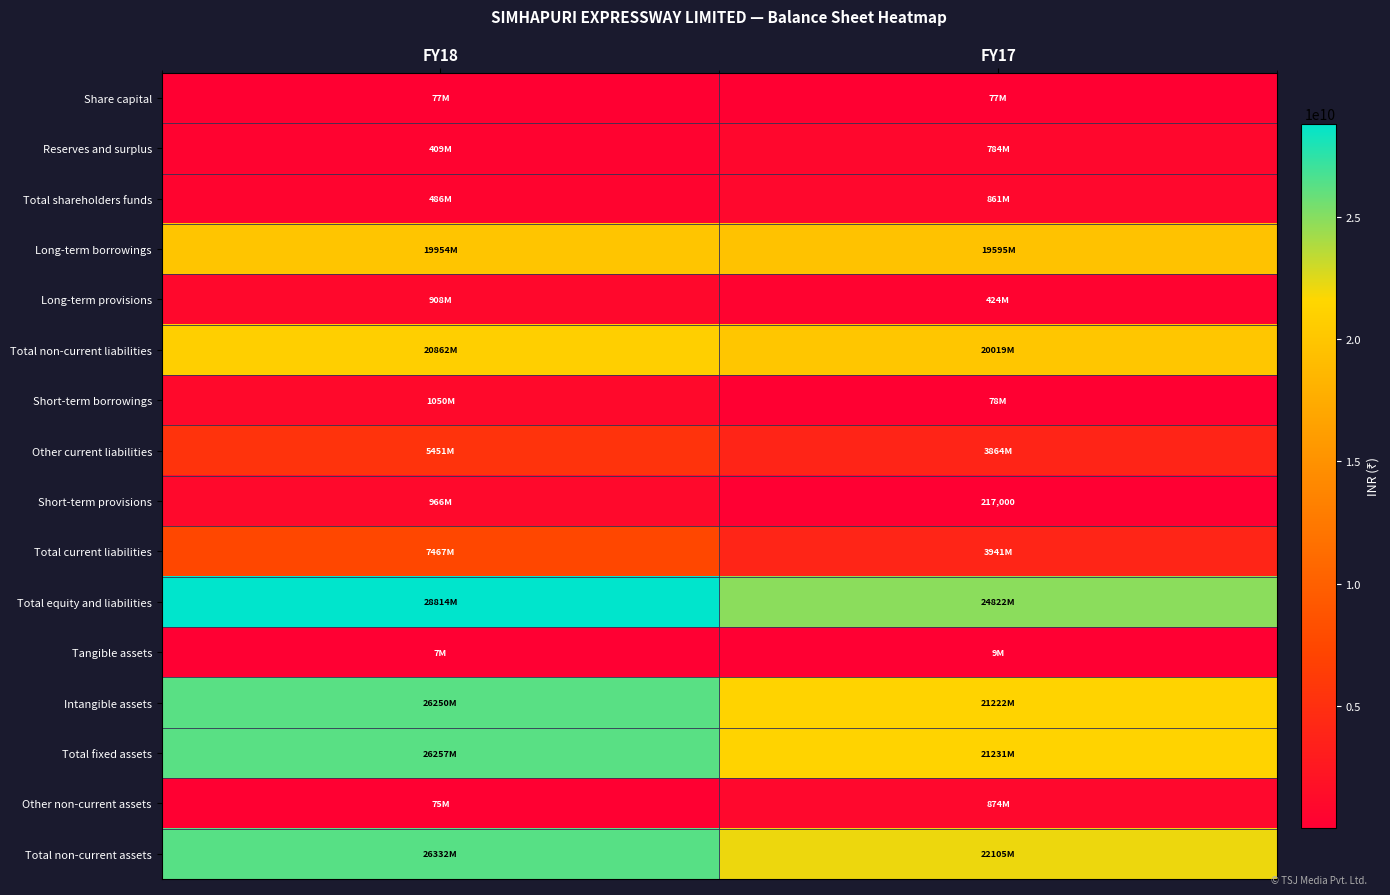

How many Total shareholders funds values are between 485737000 and 861434000?

2